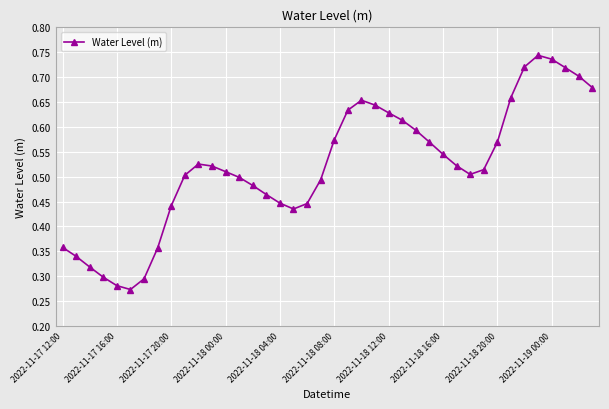

What is the sum of all values?

20.8